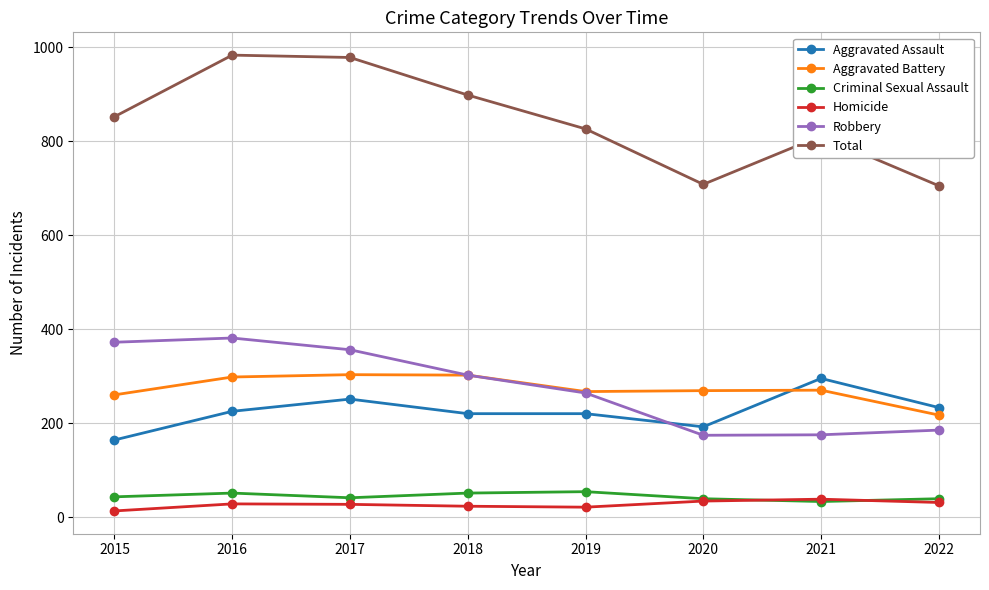

Which series has the largest range (max minus min)?

Total